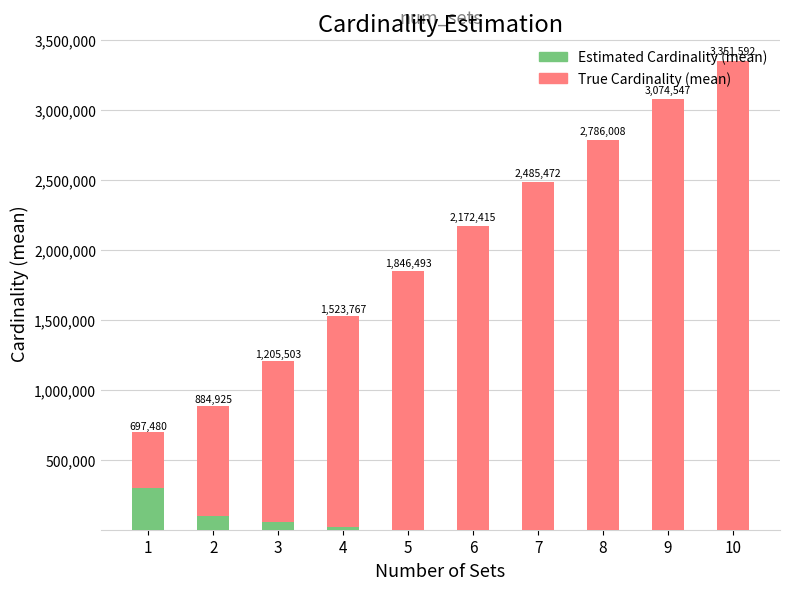

At which category is the sum across all series the highest?

10